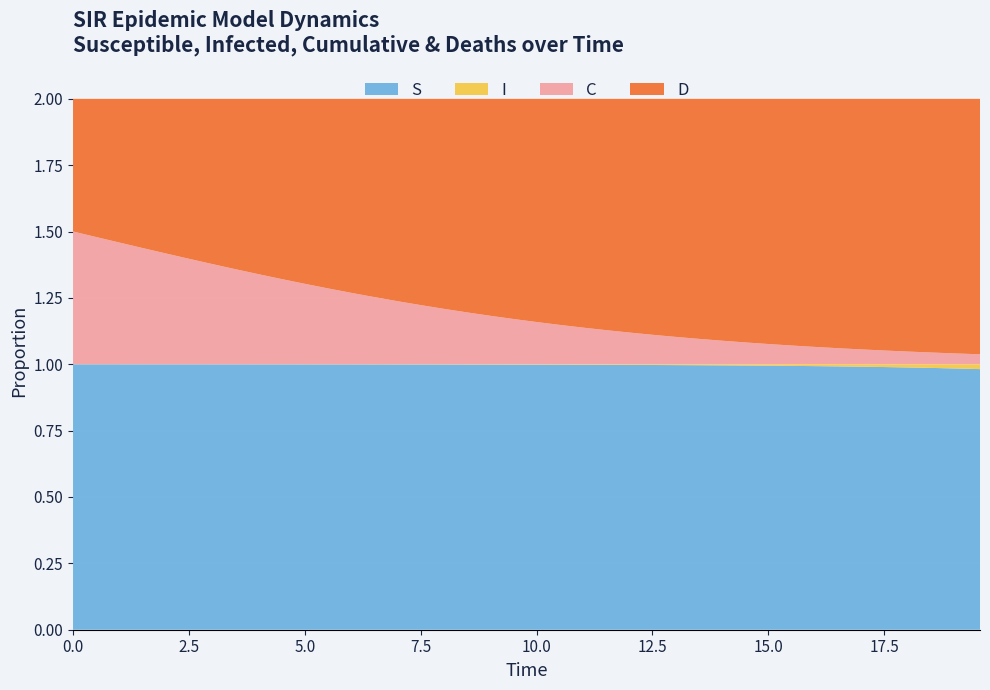

Reading left to right, list all the values displayed in this chart.

S: 0=1.0	1=1.0	2=1.0	3=1.0	4=1.0	5=1.0	6=1.0	7=1.0	8=1.0	9=1.0	10=1.0	11=1.0	12=1.0	13=1.0	14=1.0	15=1.0	16=1.0	17=1.0	18=1.0	19=1.0	20=1.0	21=1.0	22=1.0	23=1.0	24=1.0	25=1.0	26=1.0	27=1.0	28=1.0	29=1.0	30=1.0	31=1.0	32=1.0	33=1.0	34=1.0	35=1.0	36=1.0	37=1.0	38=1.0	39=1.0
I: 0=0.0	1=0.0	2=0.0	3=0.0	4=0.0	5=0.0	6=0.0	7=0.0	8=0.0	9=0.0	10=0.0	11=0.0	12=0.0	13=0.0	14=0.0	15=0.0	16=0.0	17=0.0	18=0.0	19=0.0	20=0.0	21=0.0	22=0.0	23=0.0	24=0.0	25=0.0	26=0.0	27=0.0	28=0.0	29=0.0	30=0.0	31=0.0	32=0.0	33=0.0	34=0.0	35=0.0	36=0.0	37=0.0	38=0.0	39=0.0
C: 0=0.5	1=0.5	2=0.5	3=0.4	4=0.4	5=0.4	6=0.4	7=0.4	8=0.3	9=0.3	10=0.3	11=0.3	12=0.3	13=0.3	14=0.2	15=0.2	16=0.2	17=0.2	18=0.2	19=0.2	20=0.2	21=0.1	22=0.1	23=0.1	24=0.1	25=0.1	26=0.1	27=0.1	28=0.1	29=0.1	30=0.1	31=0.1	32=0.1	33=0.1	34=0.1	35=0.1	36=0.0	37=0.0	38=0.0	39=0.0
D: 0=0.5	1=0.5	2=0.5	3=0.6	4=0.6	5=0.6	6=0.6	7=0.6	8=0.7	9=0.7	10=0.7	11=0.7	12=0.7	13=0.7	14=0.8	15=0.8	16=0.8	17=0.8	18=0.8	19=0.8	20=0.8	21=0.9	22=0.9	23=0.9	24=0.9	25=0.9	26=0.9	27=0.9	28=0.9	29=0.9	30=0.9	31=0.9	32=0.9	33=0.9	34=0.9	35=0.9	36=1.0	37=1.0	38=1.0	39=1.0